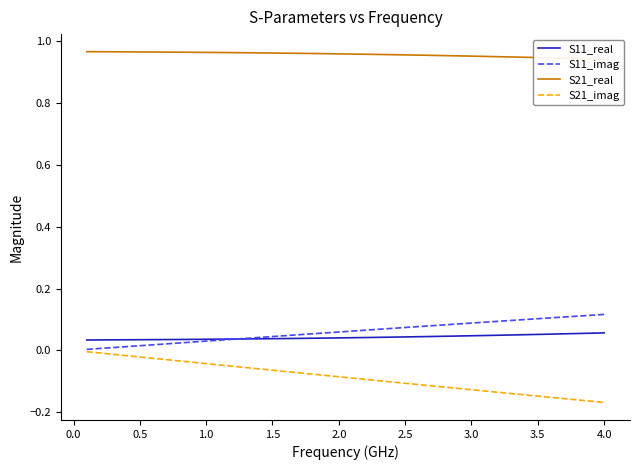

What are all the series names shown in the legend?

S11_real, S11_imag, S21_real, S21_imag